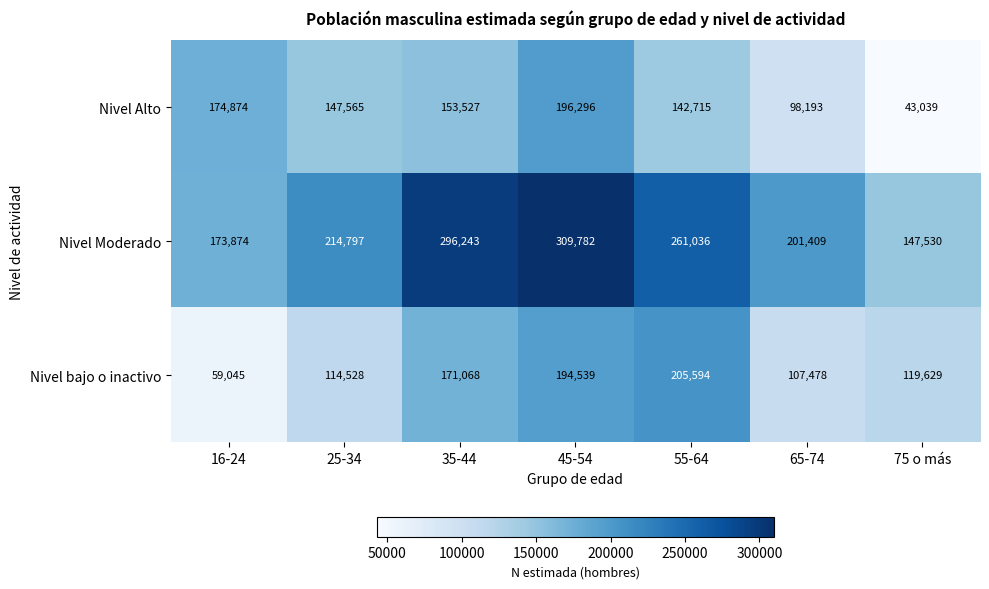

What is the difference between the maximum and minimum values in the Nivel bajo o inactivo series?

146549